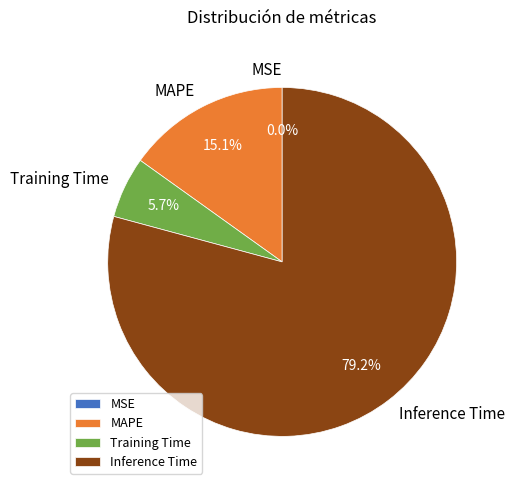

What percentage do Training Time and MAPE together represent?

20.8%